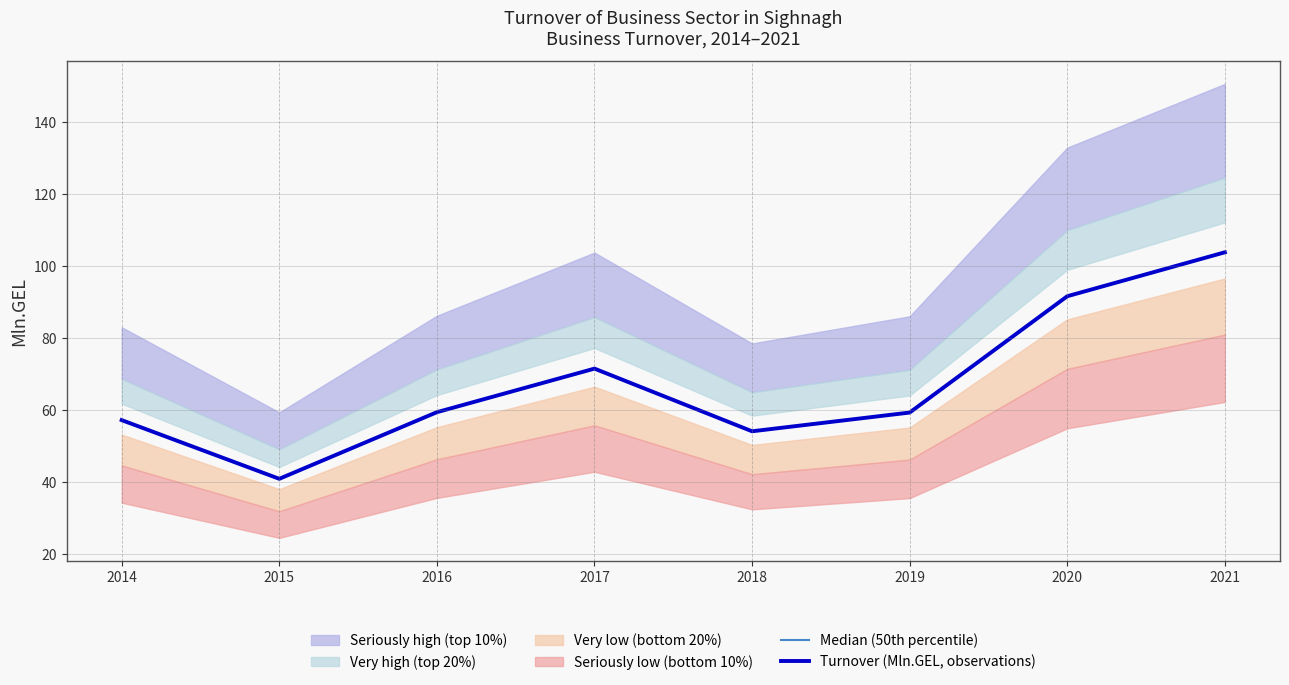

How many values in the Turnover (Mln.GEL, observations) series exceed 59?

5